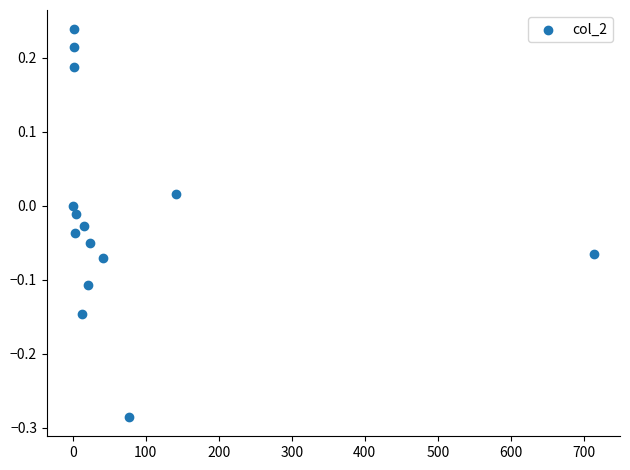

What is the range of Y values (max minus min)?

0.5